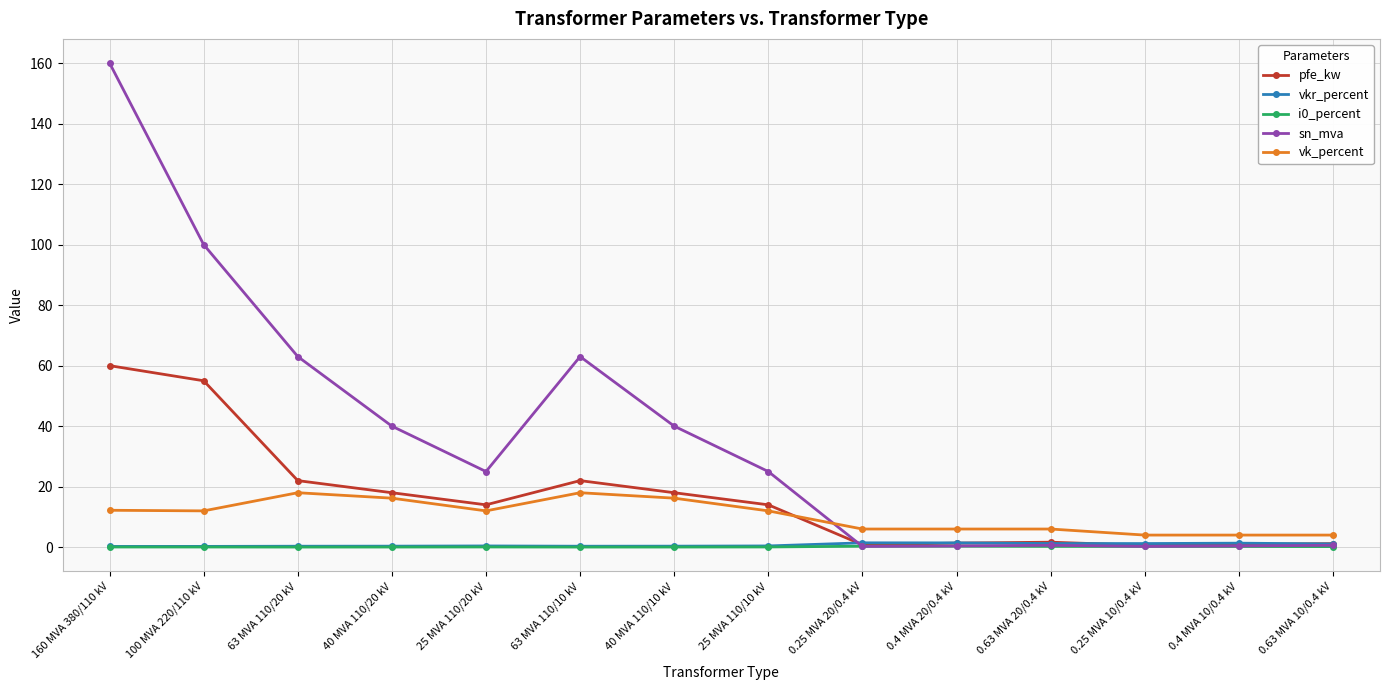

True or false: vk_percent and i0_percent cross at least once.

False